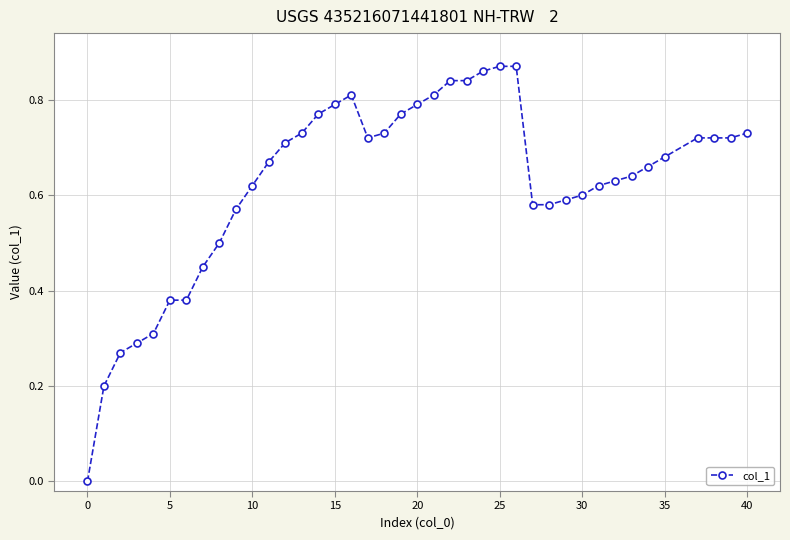

True or false: there are more than 0 points higher than both neighbors.

True